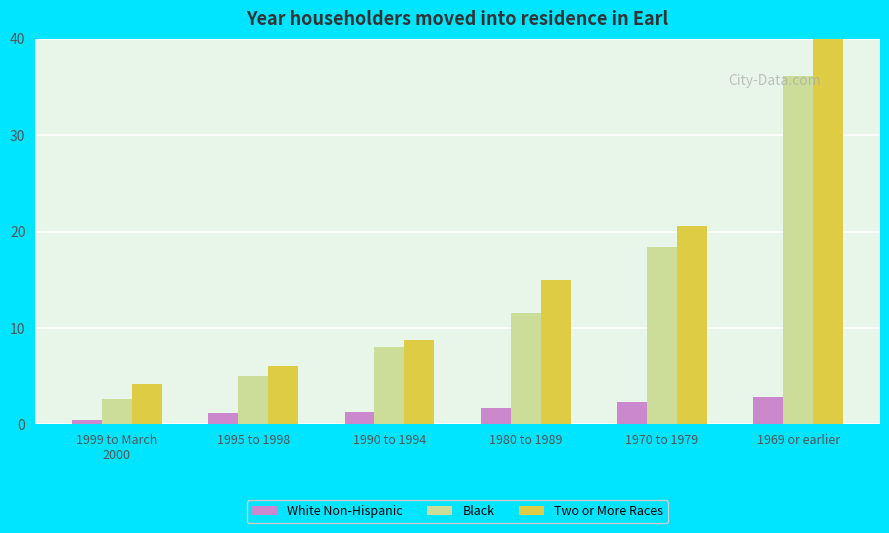

What is the average value of the Two or More Races series?

15.8